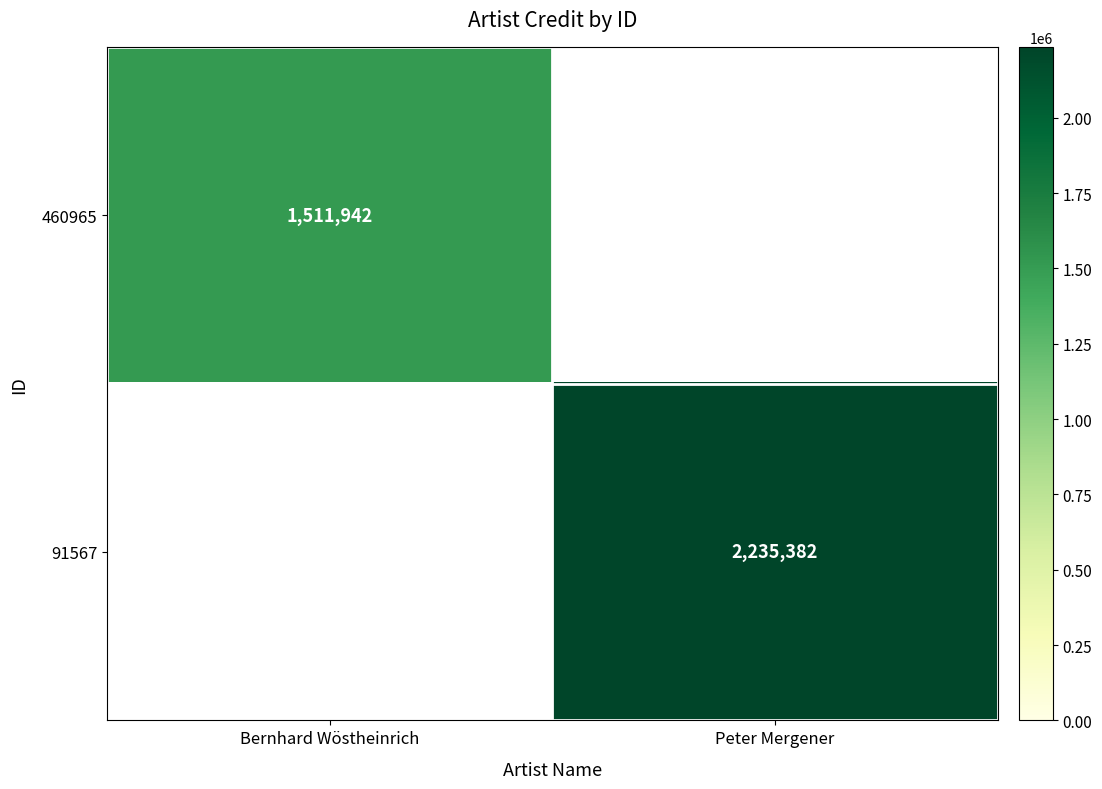

The 91567 series shows 2235382 at Peter Mergener. True or false?

True